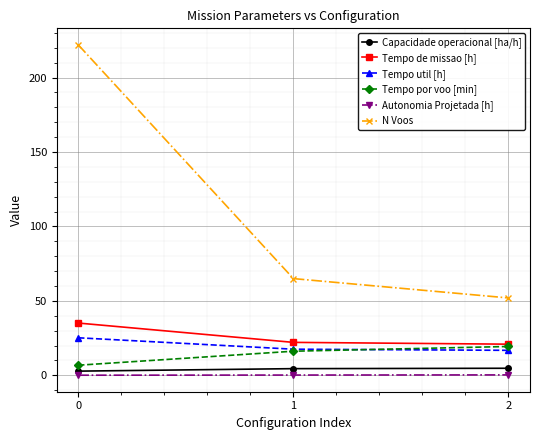

Is the value of Tempo de missao [h] at 0 greater than the value of Autonomia Projetada [h] at 1?

Yes